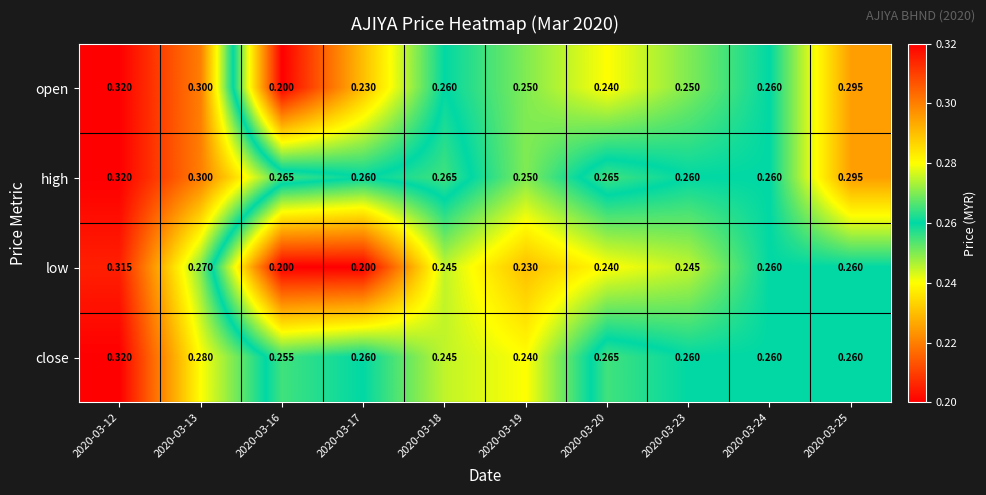

Which series has the largest range (max minus min)?

open